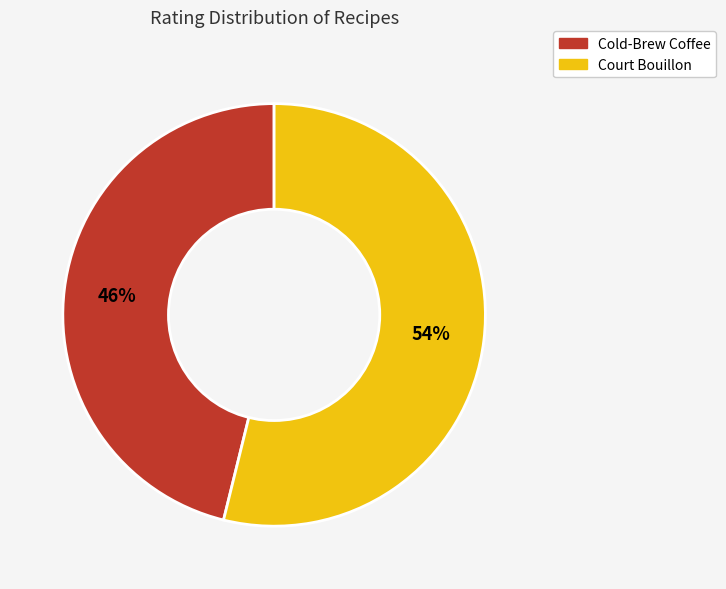

Which has a higher value, Court Bouillon or Cold-Brew Coffee?

Court Bouillon